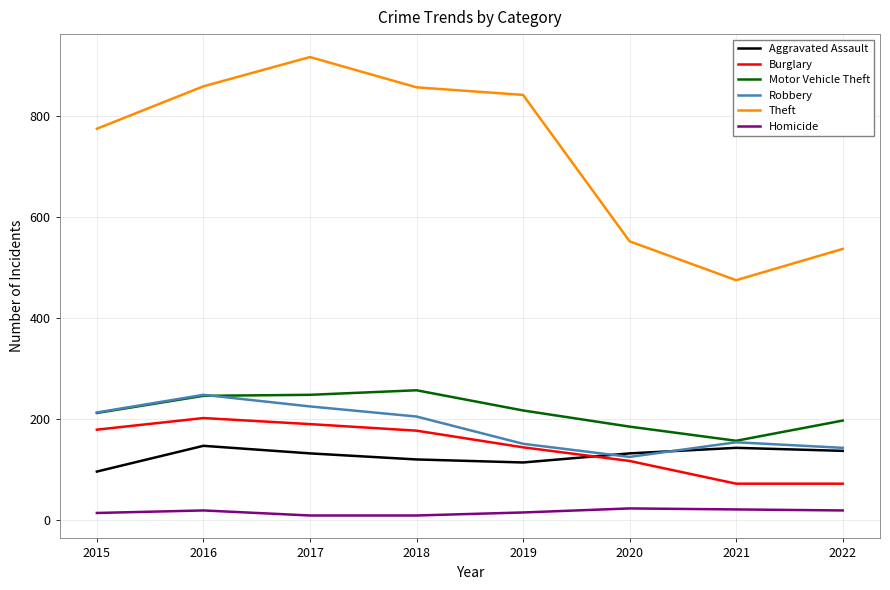

What is the difference between the second highest and minimum values in the Robbery series?

100